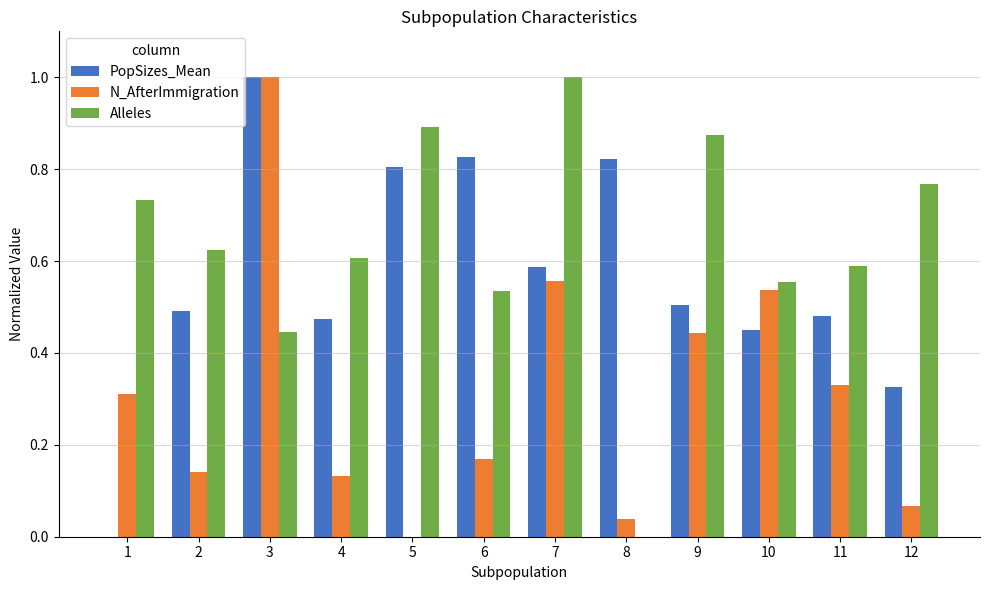

What is the sum of all Alleles values?

7.6